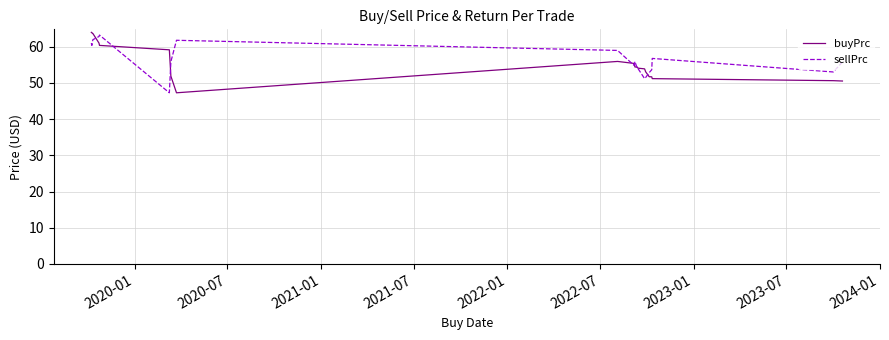

What is the minimum value for buyPrc?

47.3